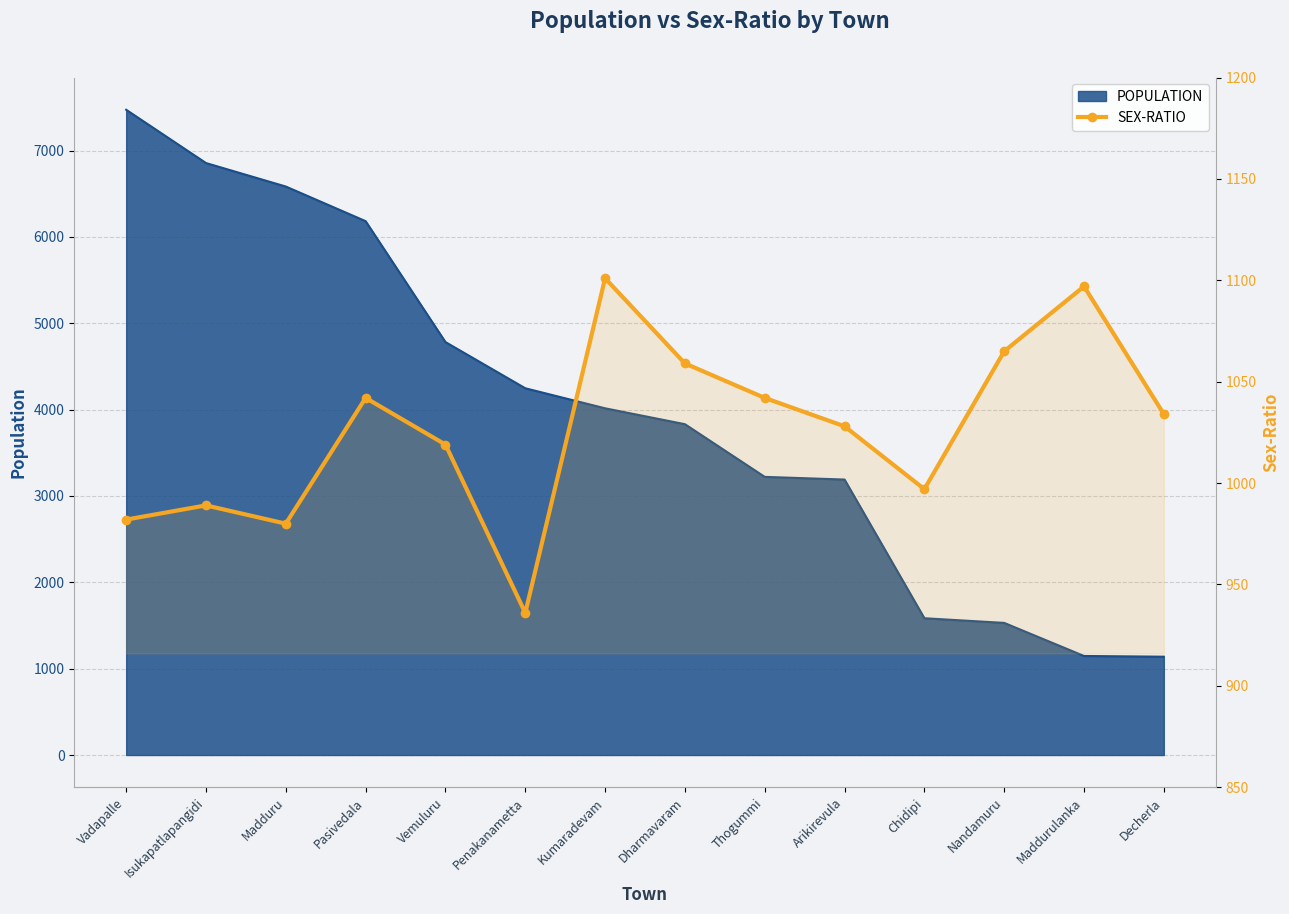

The value at Chidipi is 997. True or false?

True